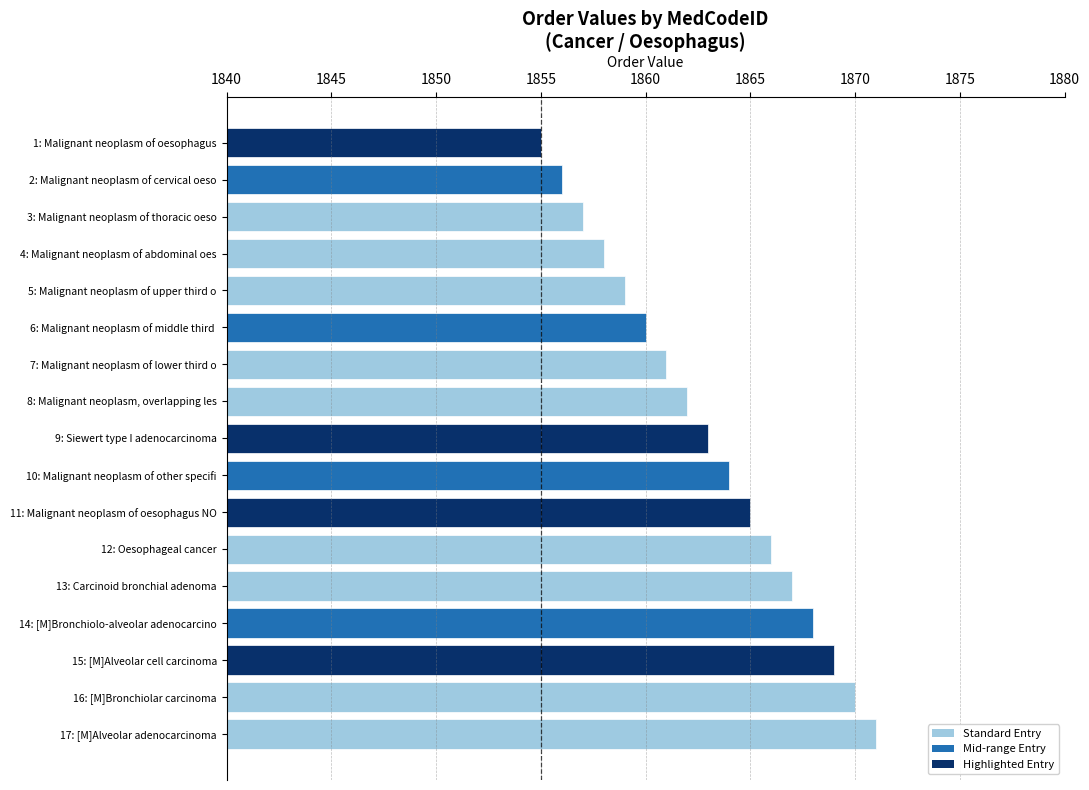

Is it true that the value at 3: Malignant neoplasm of thoracic oeso is 902?

False